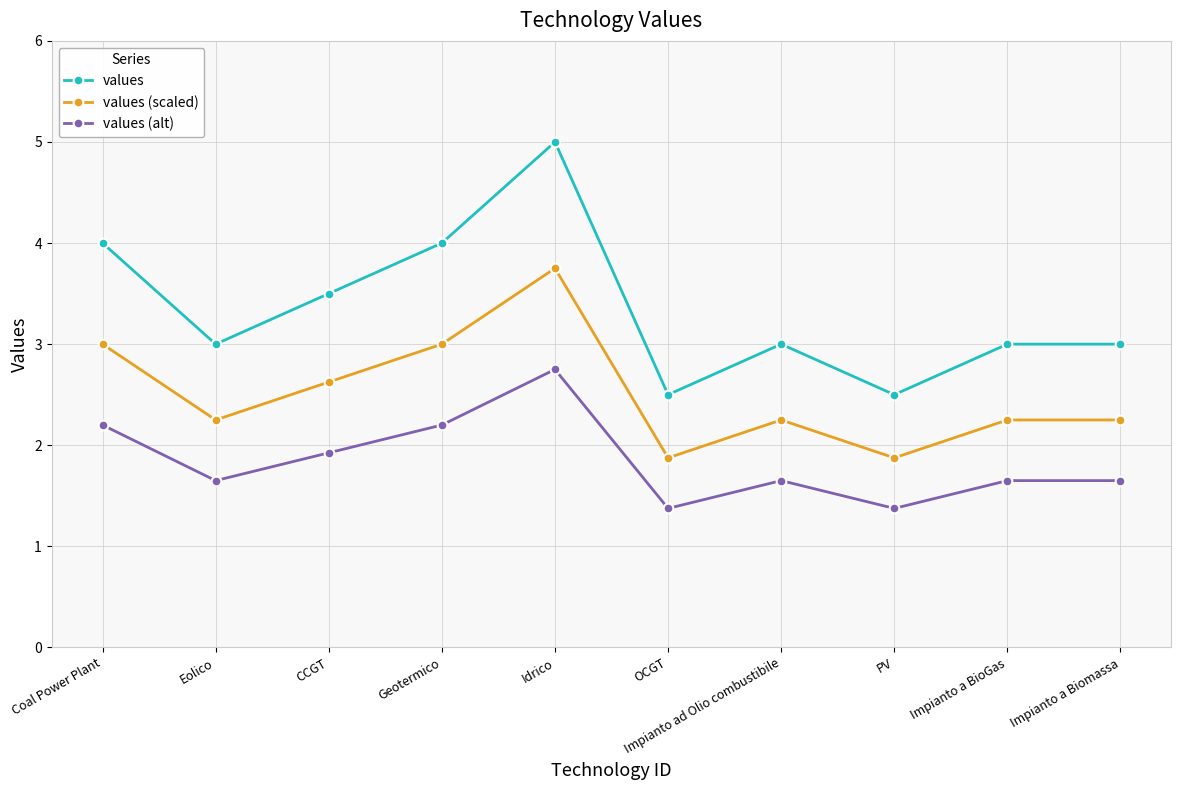

How many values in the values (scaled) series exceed 2?

8